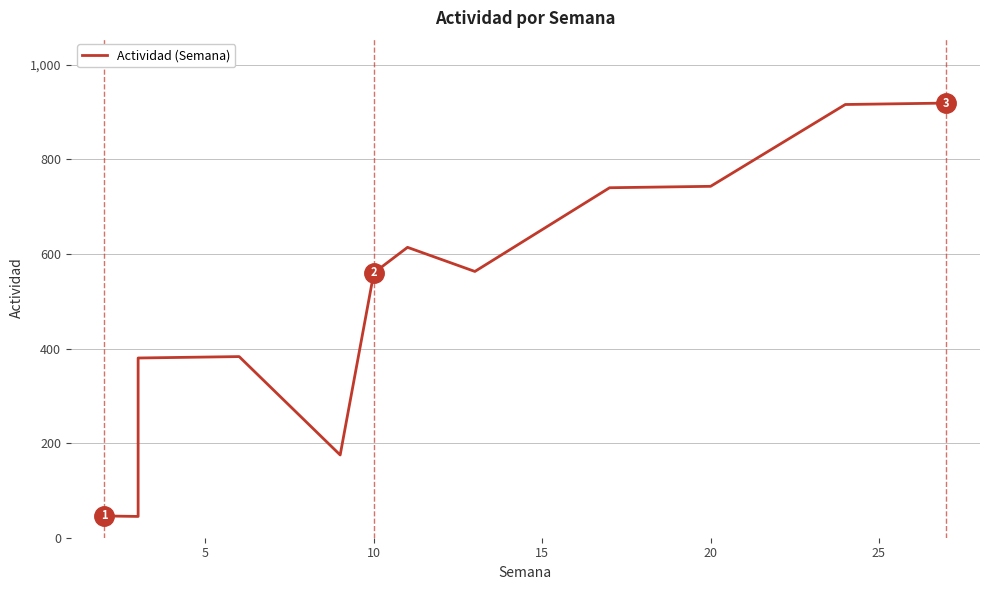

What is the difference between the maximum and minimum values?

874